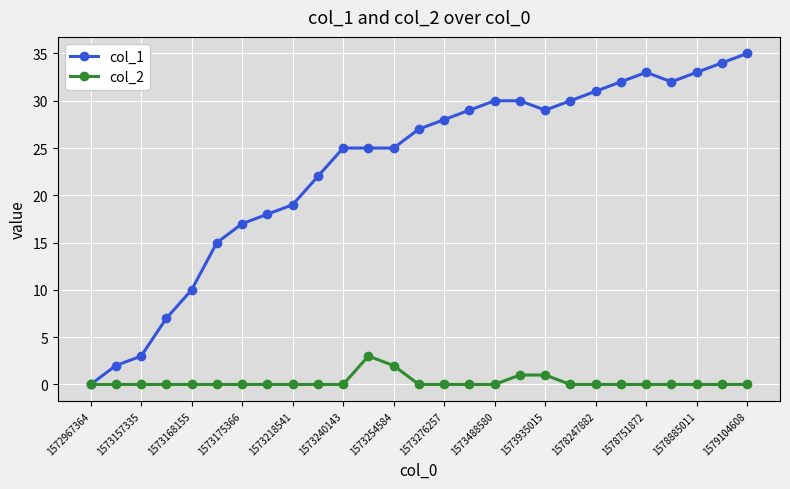

Which series has the widest spread of values?

col_1